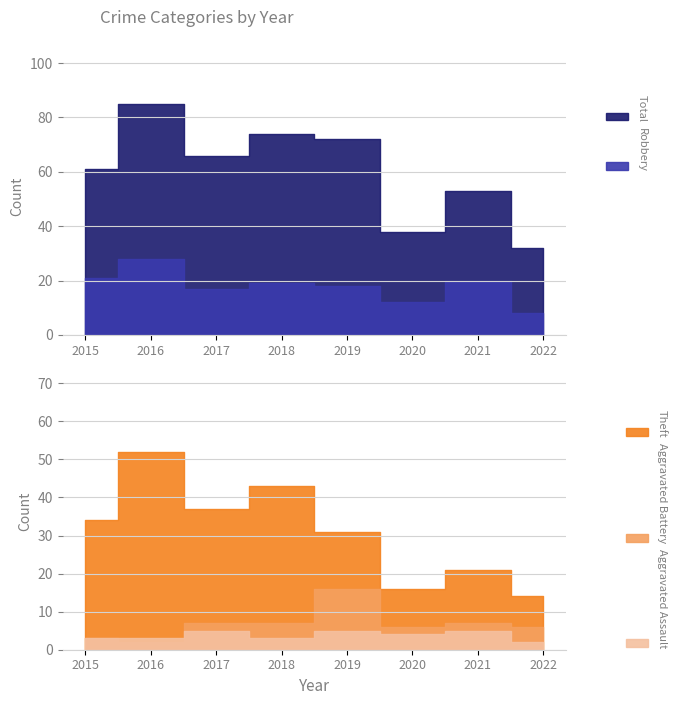

Does the chart have visible grid lines?

Yes